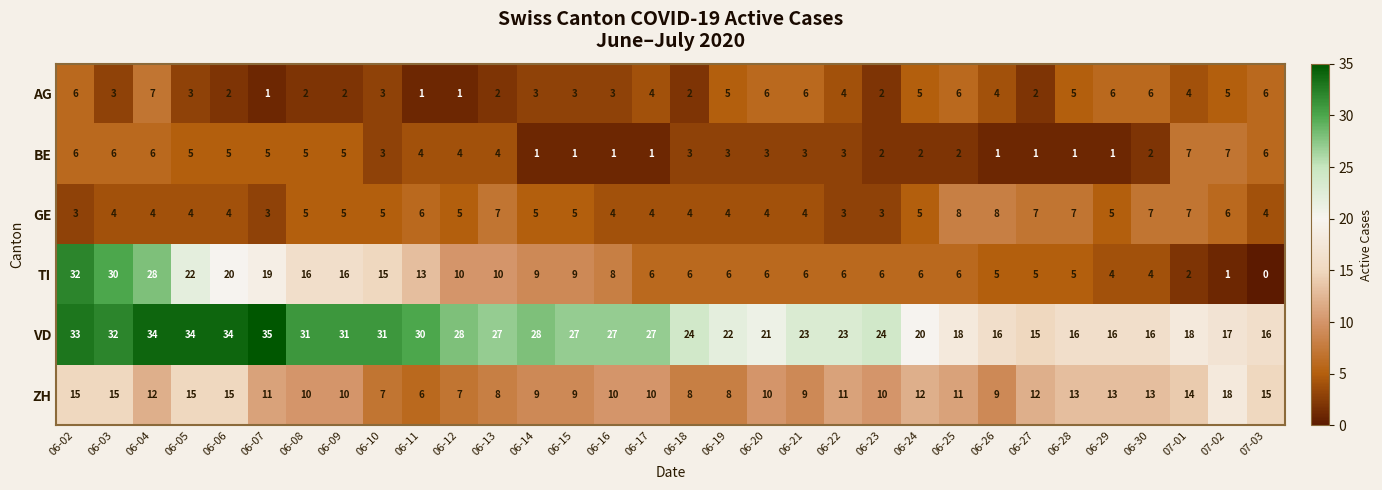

What is the difference between the maximum and minimum values in the BE series?

6